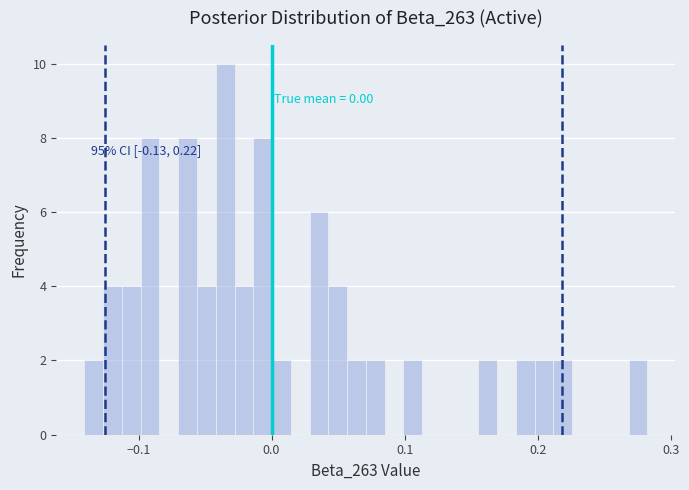

Around what value on the x-axis is the tallest bar? Give the approximate position of its centre, as read against the axis.

-0.03